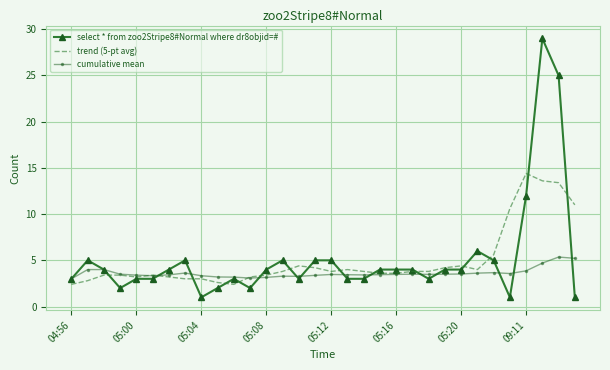

True or false: cumulative mean and trend (5-pt avg) cross at least once.

True